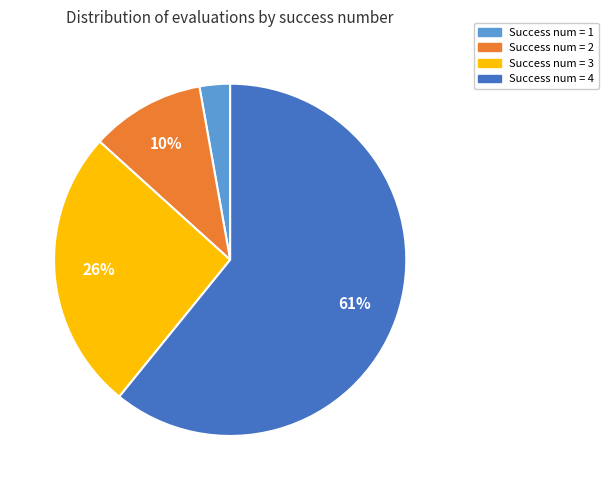

To the nearest percent, what is the difference between the largest and smallest slice percentages?

58%